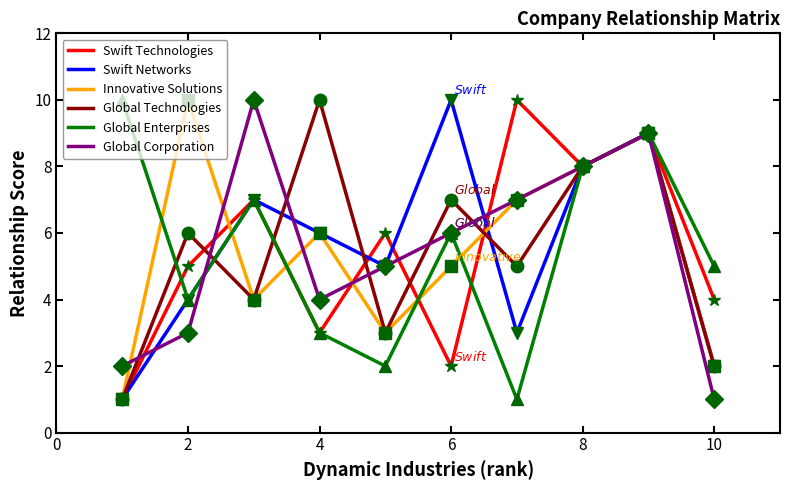

What is the maximum value shown in the chart?

10